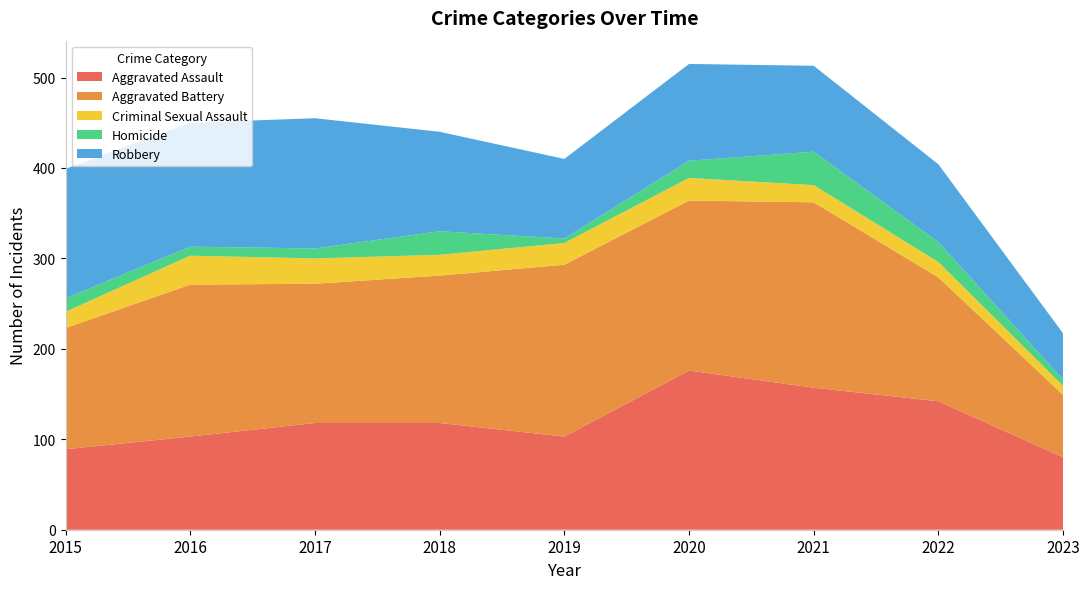

Reading right to left, what are all the values shown in this chart?

Aggravated Assault: 80	142	157	176	103	118	118	103	89
Aggravated Battery: 69	137	205	188	190	163	154	168	134
Criminal Sexual Assault: 10	17	19	25	24	23	28	32	18
Homicide: 7	22	37	19	5	26	11	10	15
Robbery: 51	86	95	107	88	110	144	137	143